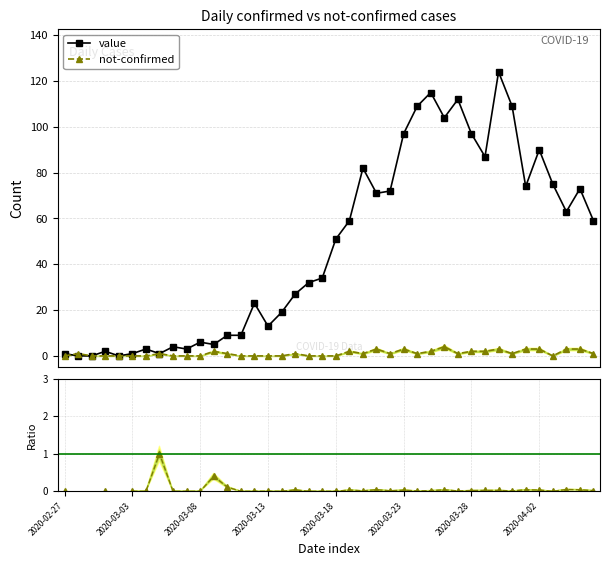

How many positive values does the value series have?

37